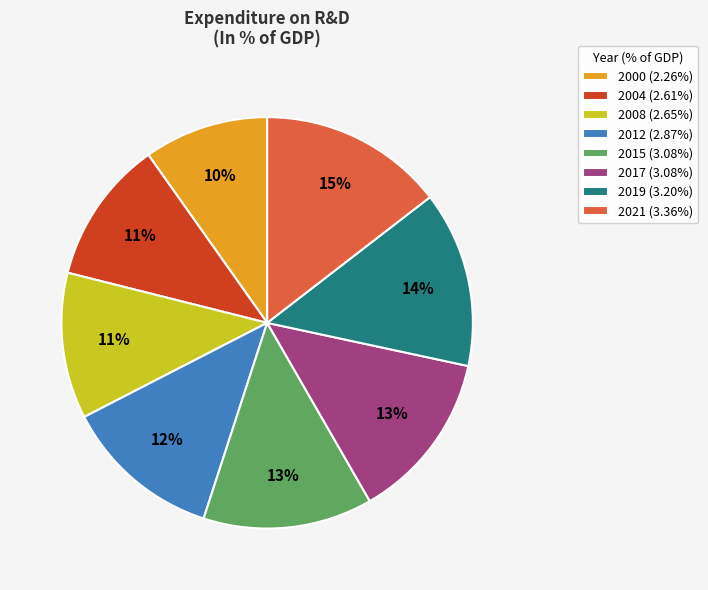

Does any single category account for the majority?

No